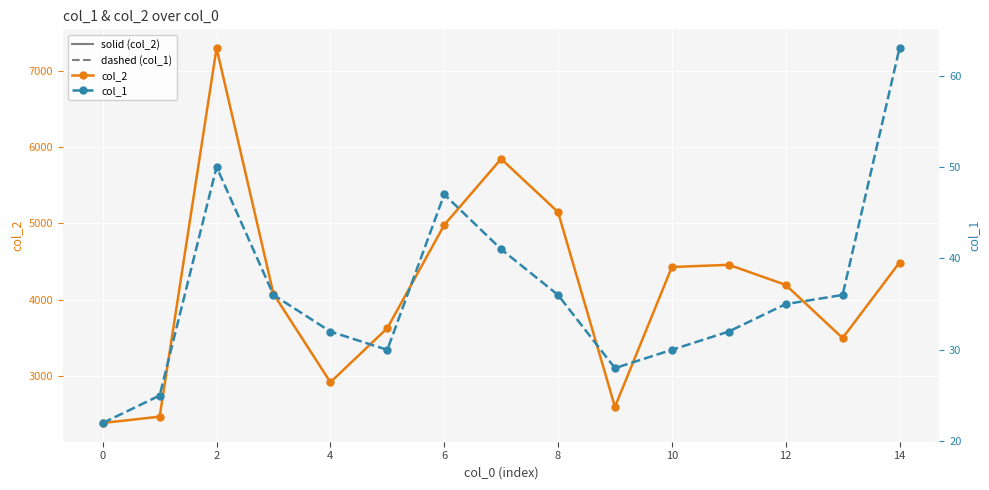

What is the value of the col_1 point at the 3rd from the left?

50